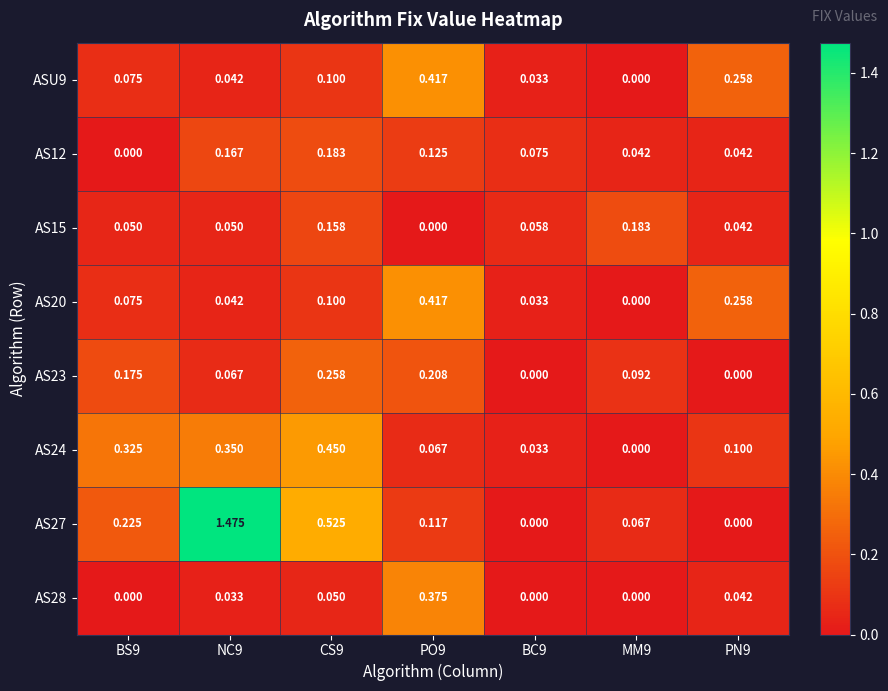

Which series has the largest total across all categories?

AS27